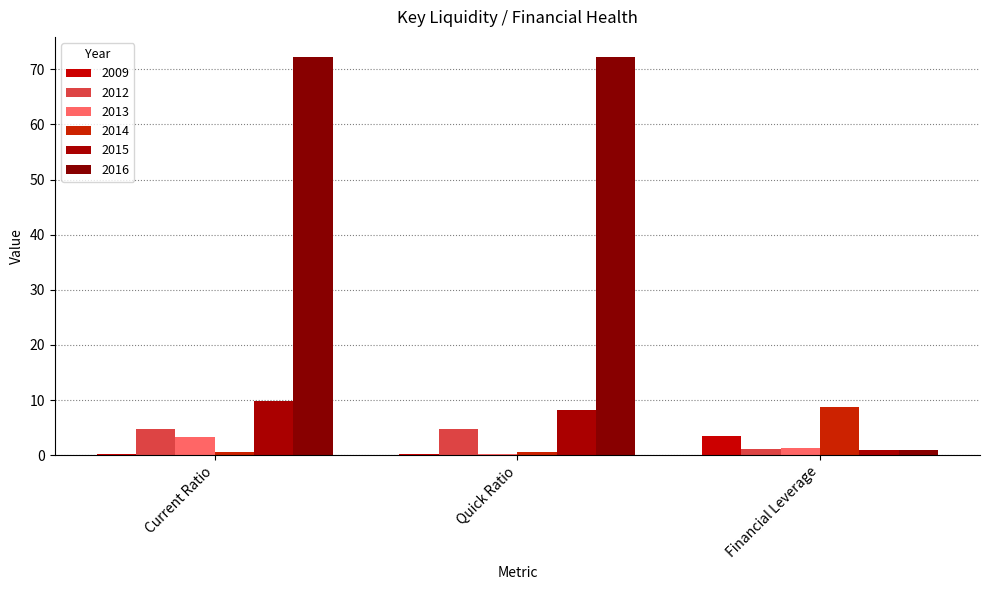

Does the chart contain stacked bars?

No